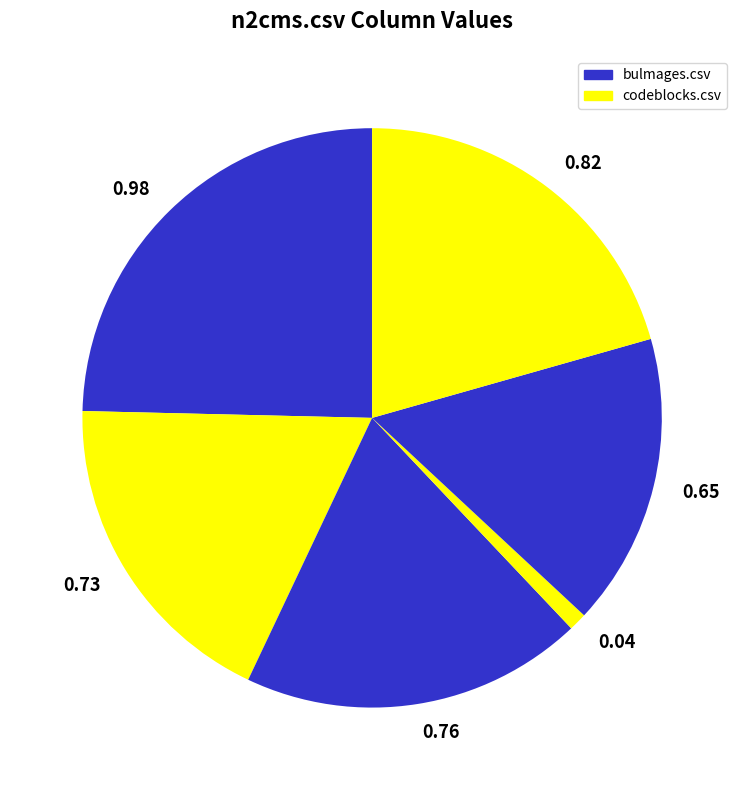

Does 0.73 represent more than half of the total?

No